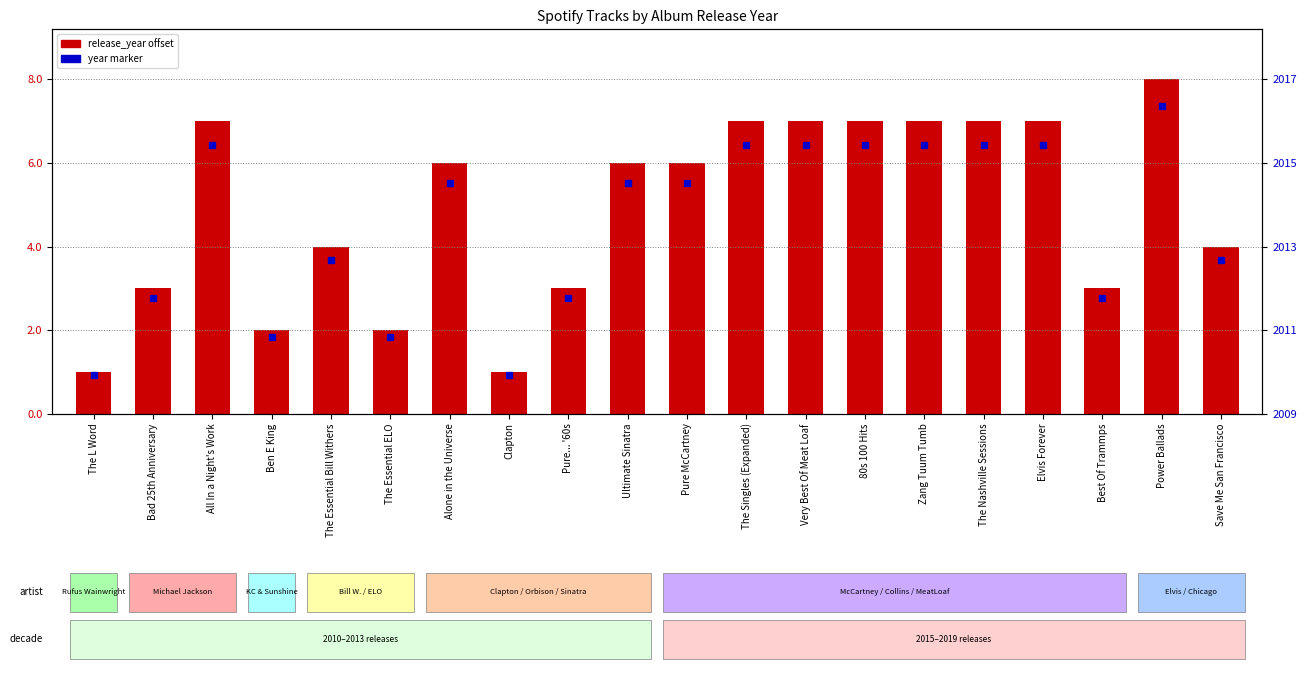

How many values are between 3 and 7?

15